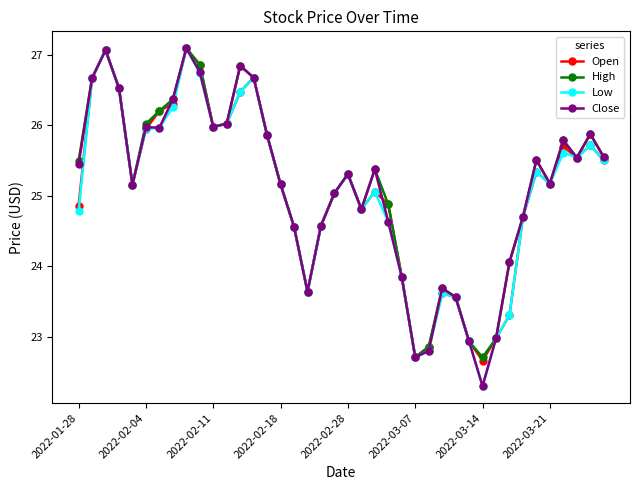

What is the greatest value displayed?

27.1